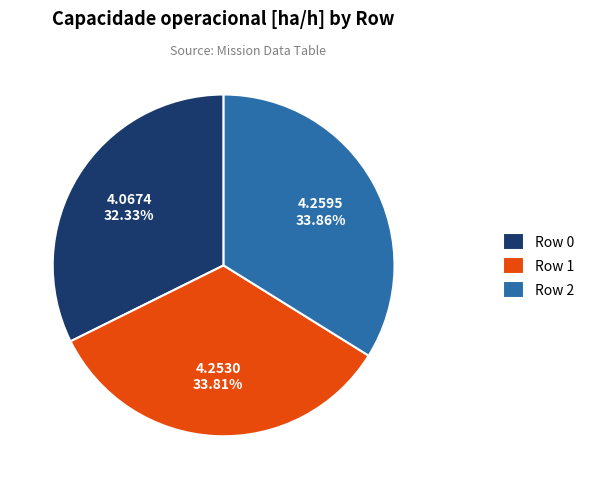

Between Row 0 and Row 2, which is larger?

Row 2